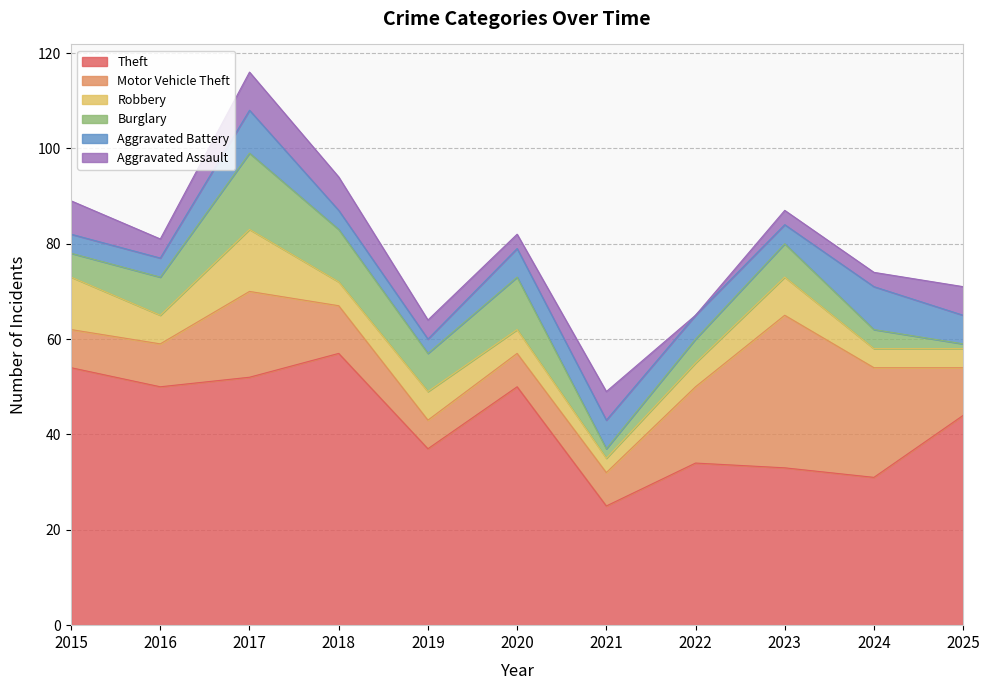

At which label is Robbery closest to 8?

2023